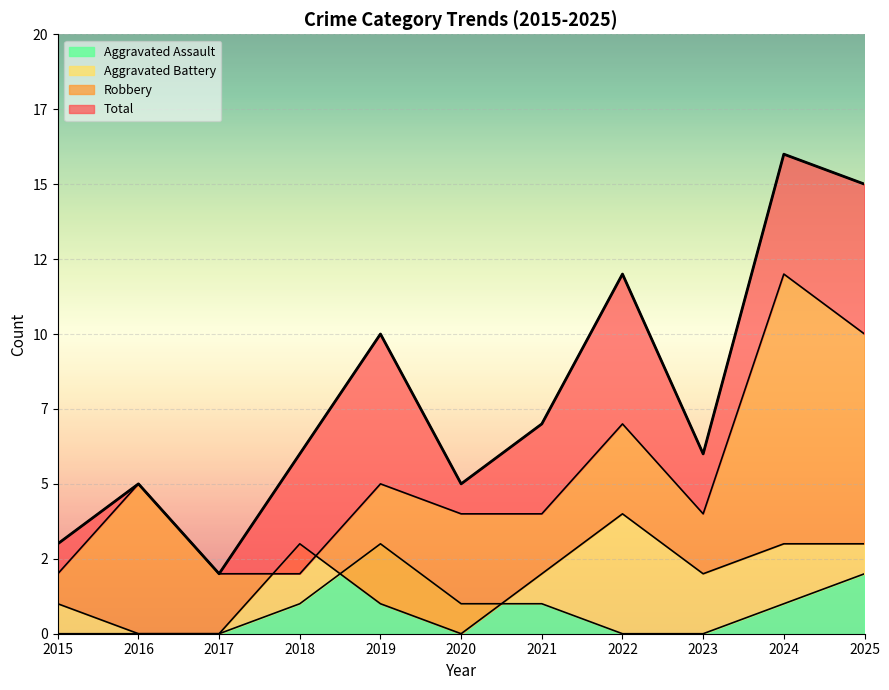

What are all the series names shown in the legend?

Aggravated Assault, Aggravated Battery, Robbery, Total